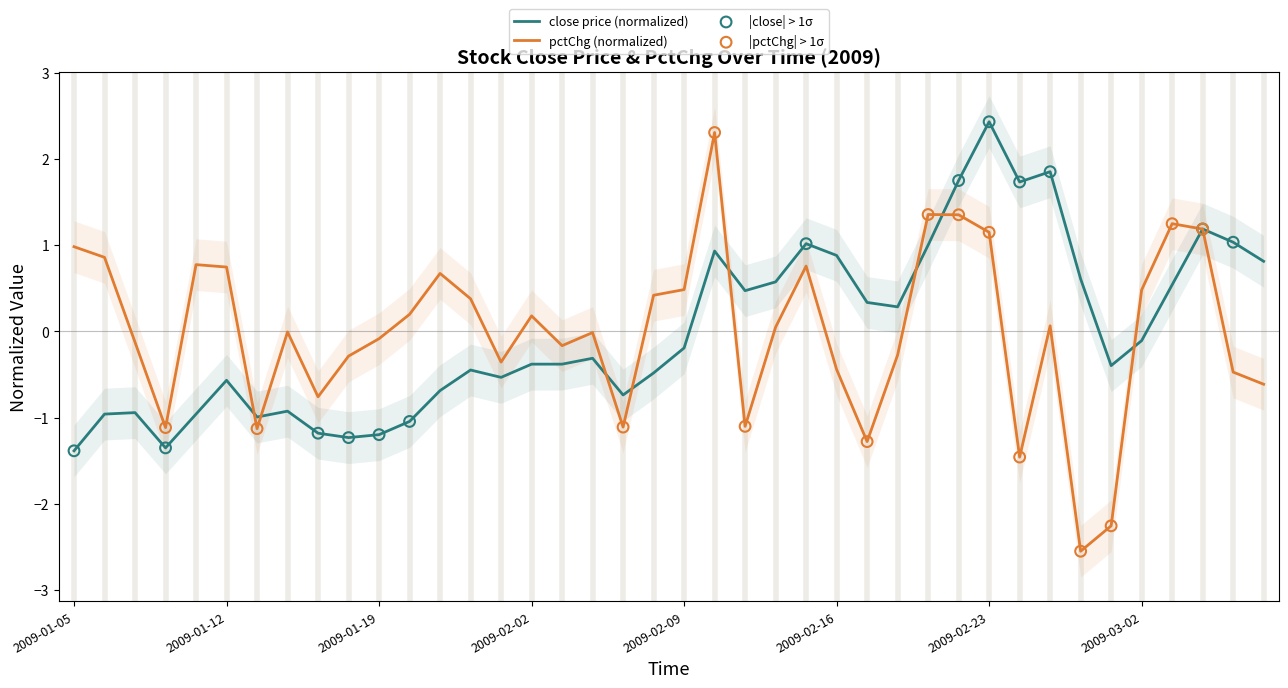

Which series has the largest total across all categories?

pctChg